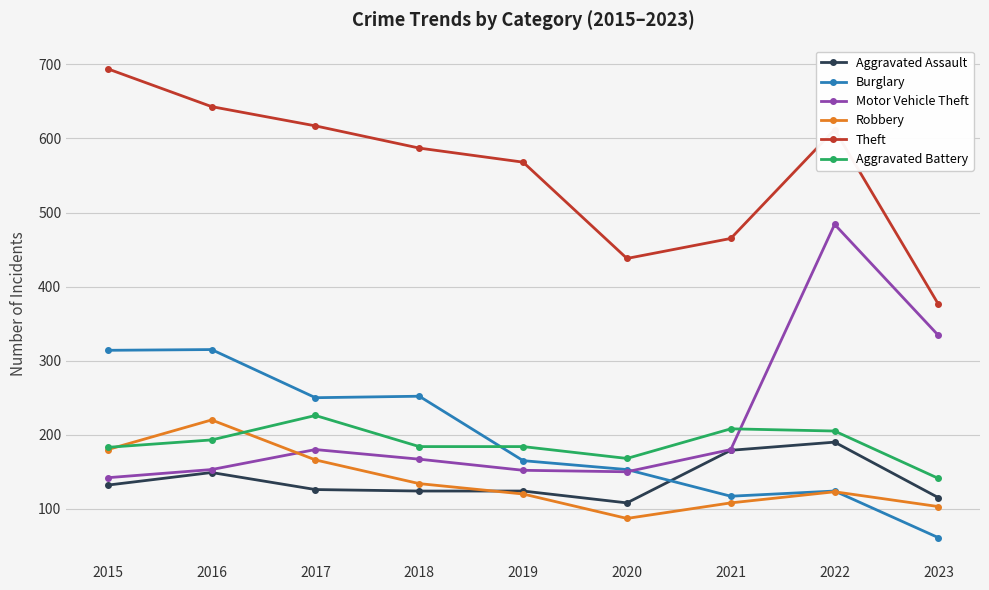

True or false: Burglary has a value of 61 at 2023.

True